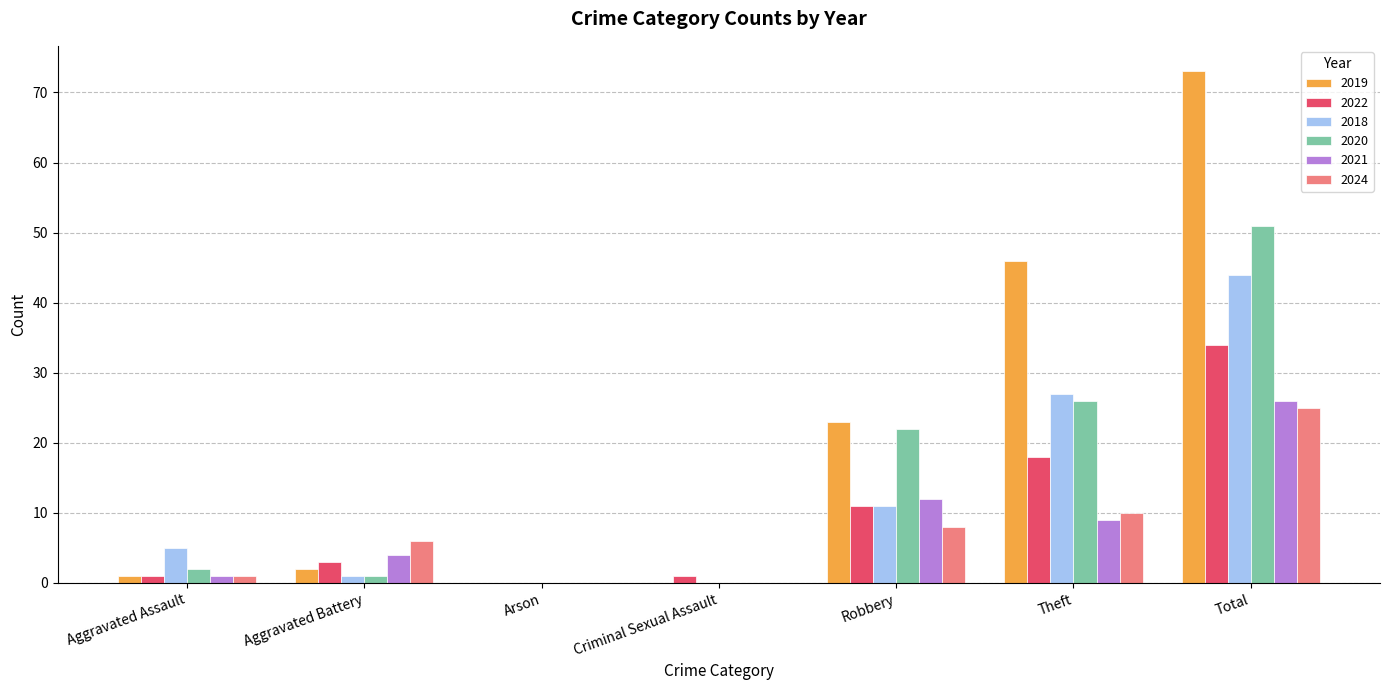

How many categories are shown in the chart?

7